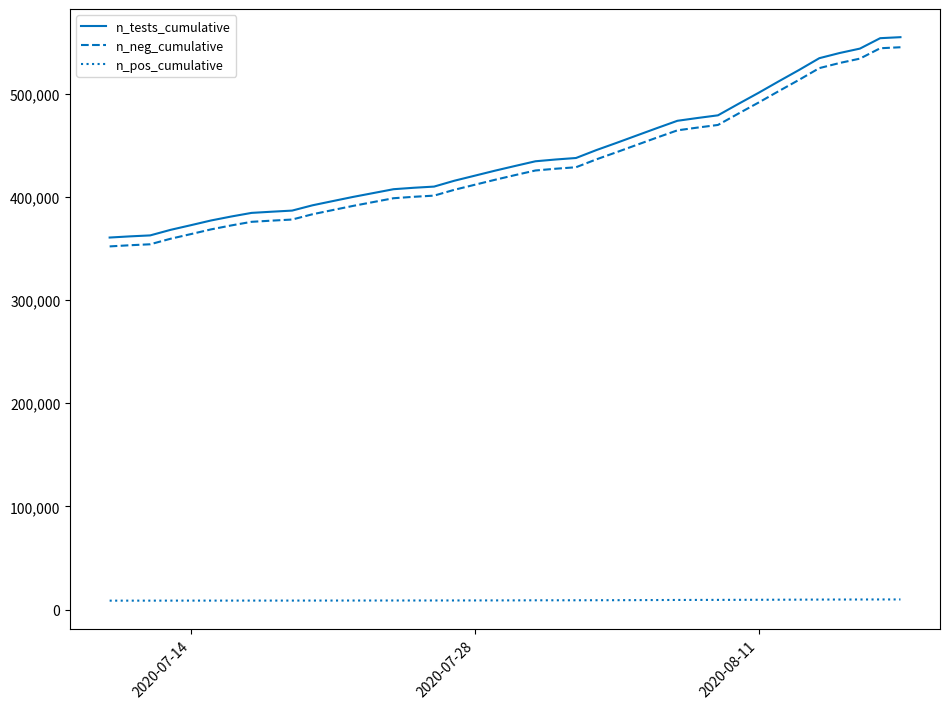

What is the minimum value for n_pos_cumulative?

8597